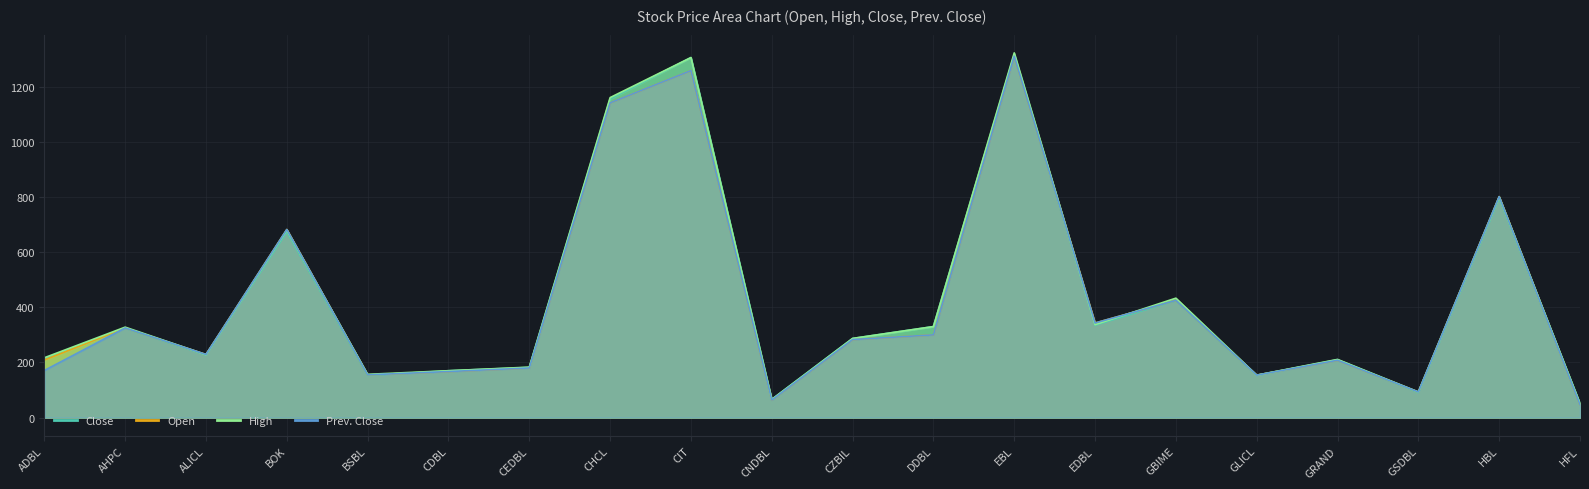

How many lines are shown in the chart?

4